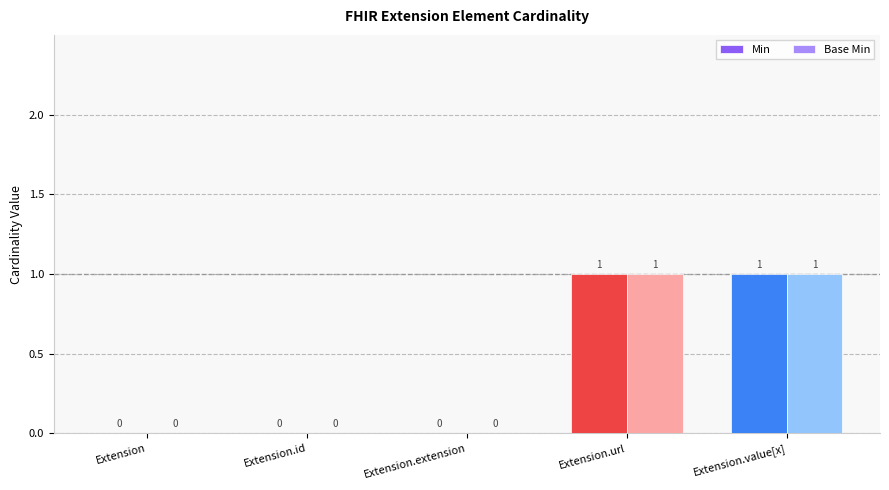

What are all the series names shown in the legend?

Min, Base Min